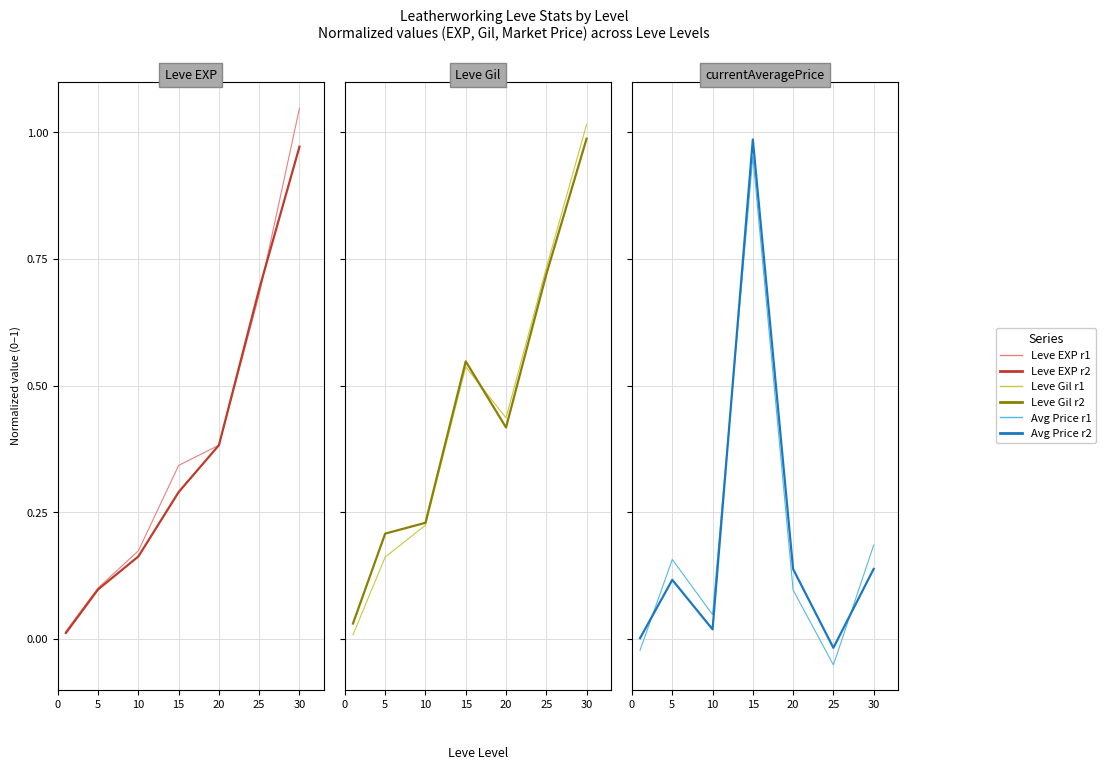

The Leve EXP r1 series shows 1.2 at 25. True or false?

False